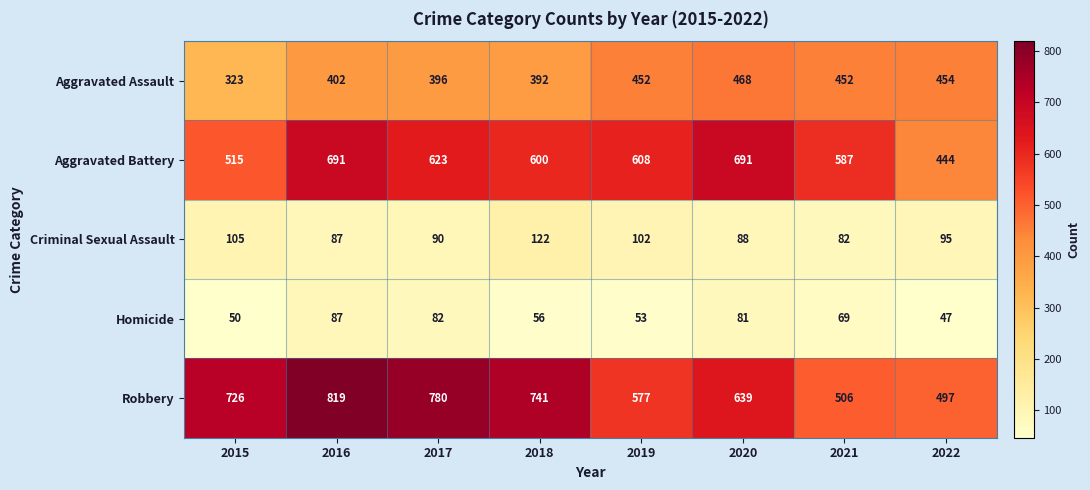

What is the approximate value of Criminal Sexual Assault at 2016, to the nearest 5?

85